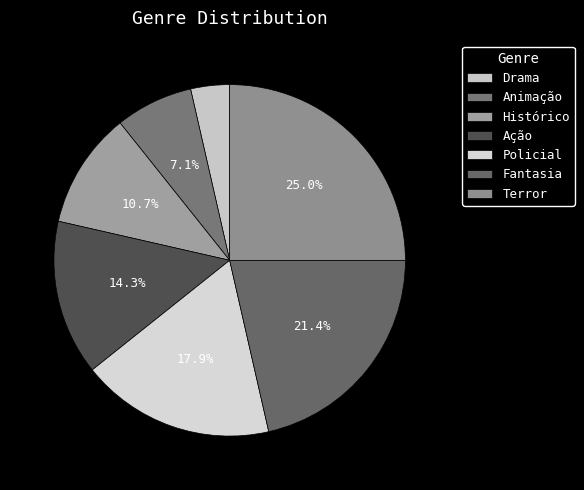

What portion of the pie excludes Fantasia?

78.6%